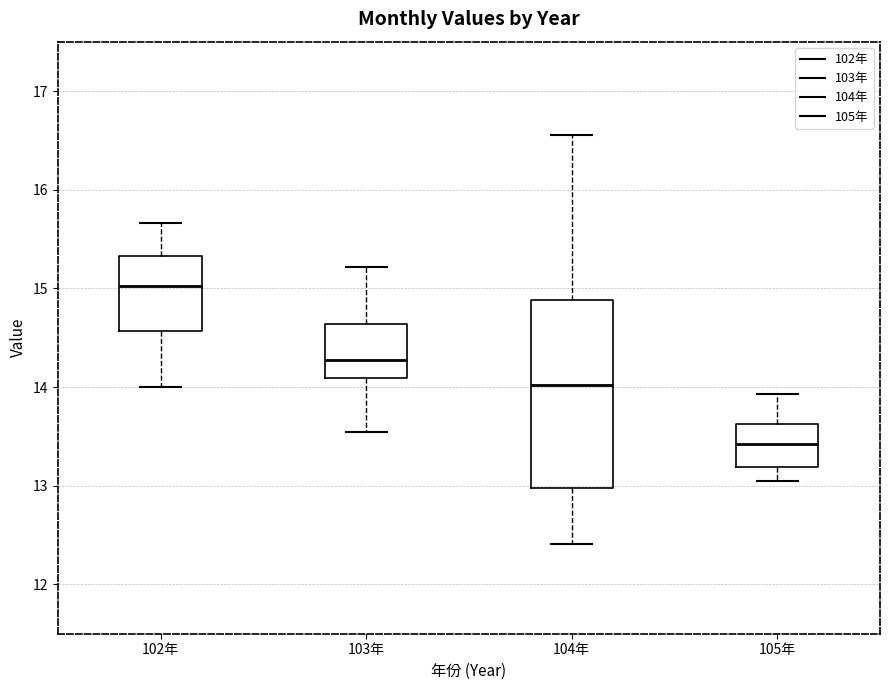

Which box's median line is the lowest?

105年